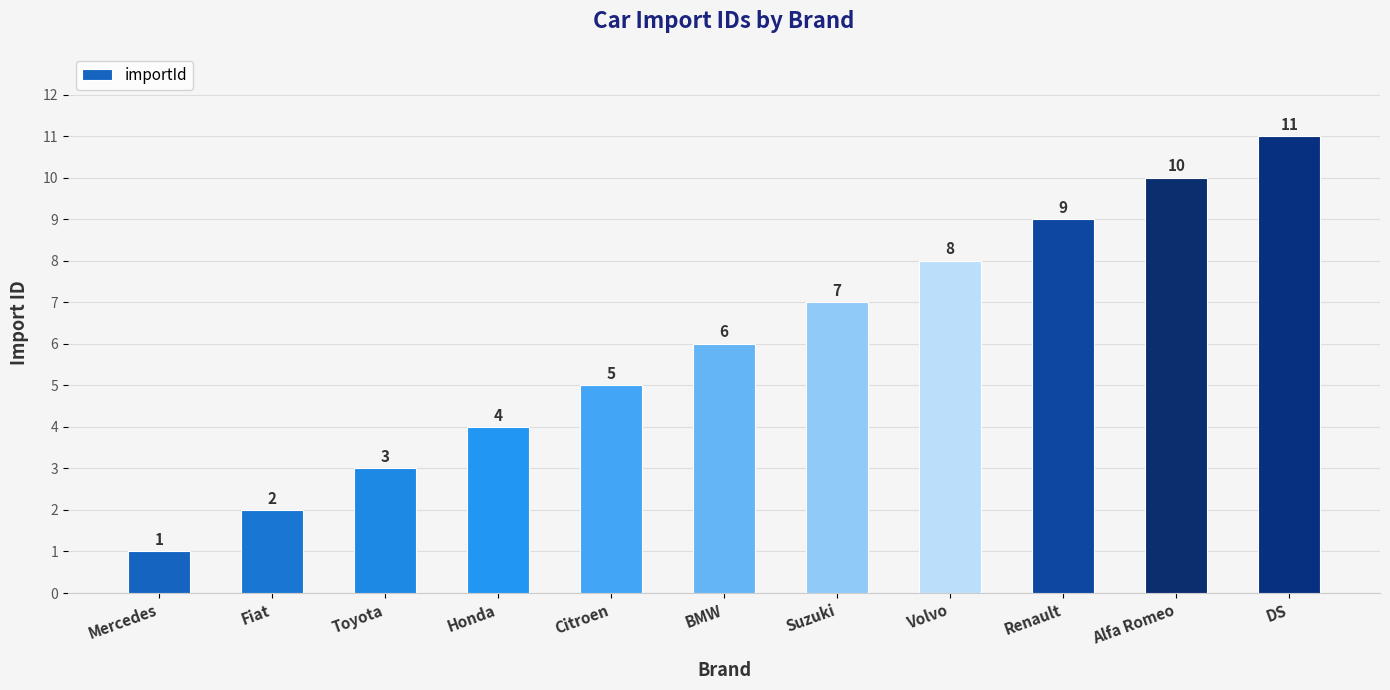

Approximately how many times larger is the value at BMW compared to Suzuki?

0.9